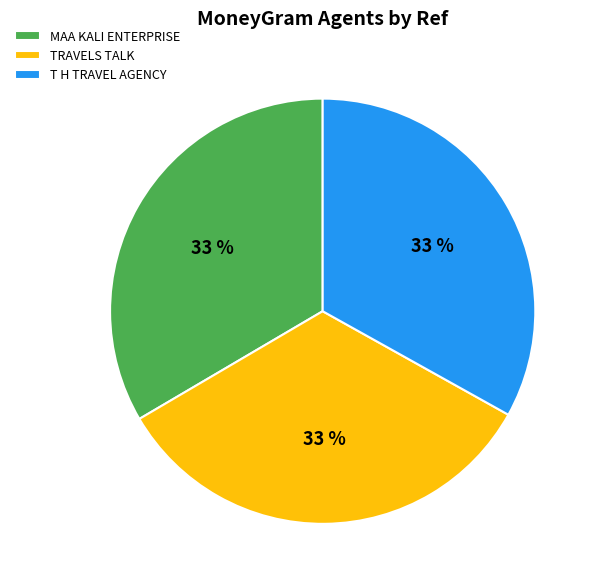

Is it true that T H TRAVEL AGENCY is 22% of the pie?

False